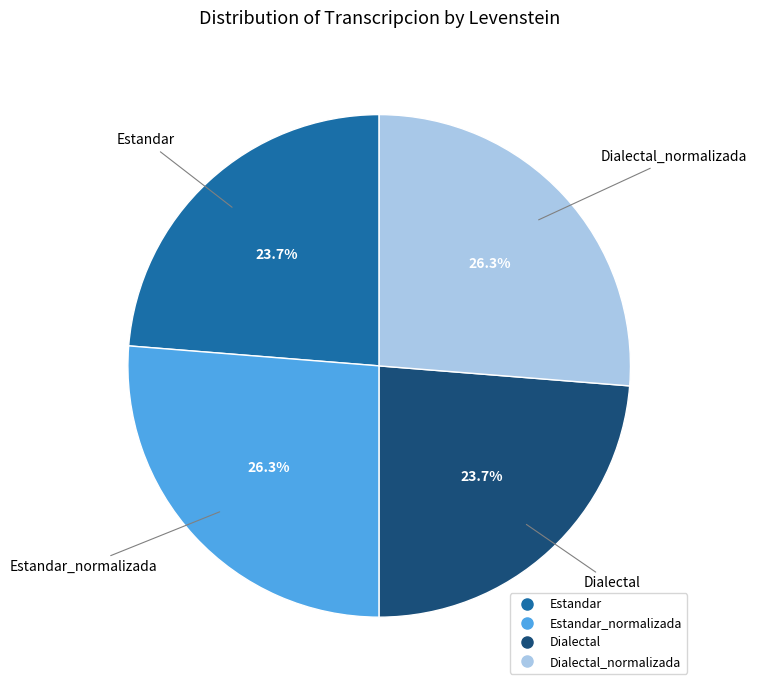

Does any single category account for the majority?

No